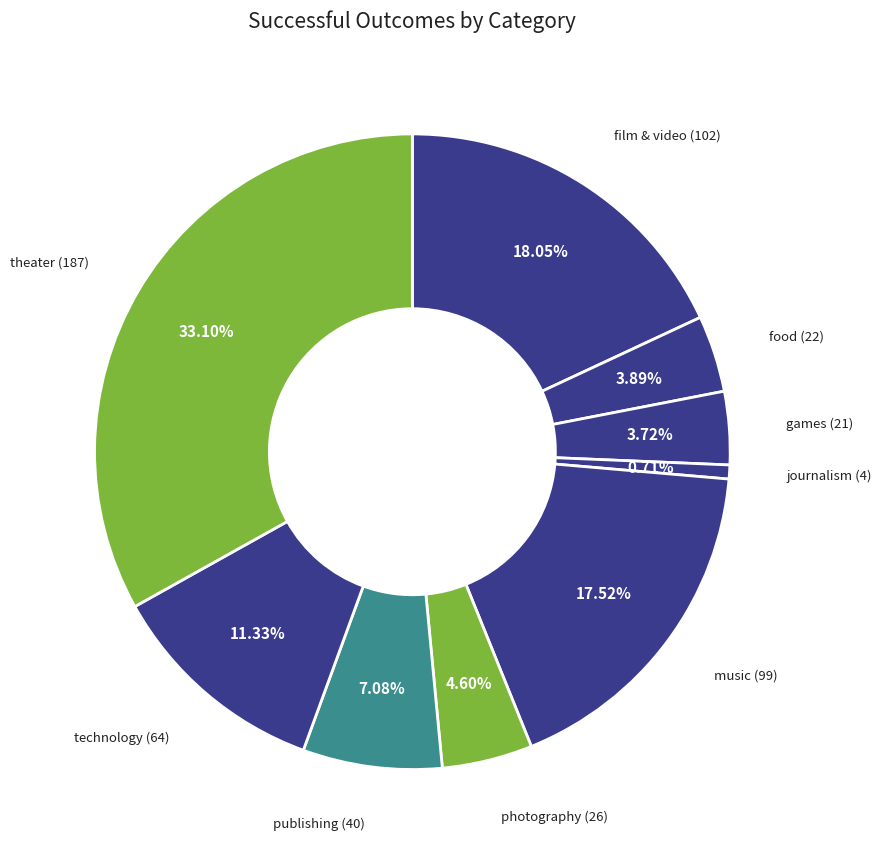

How many segments does this pie chart have?

9